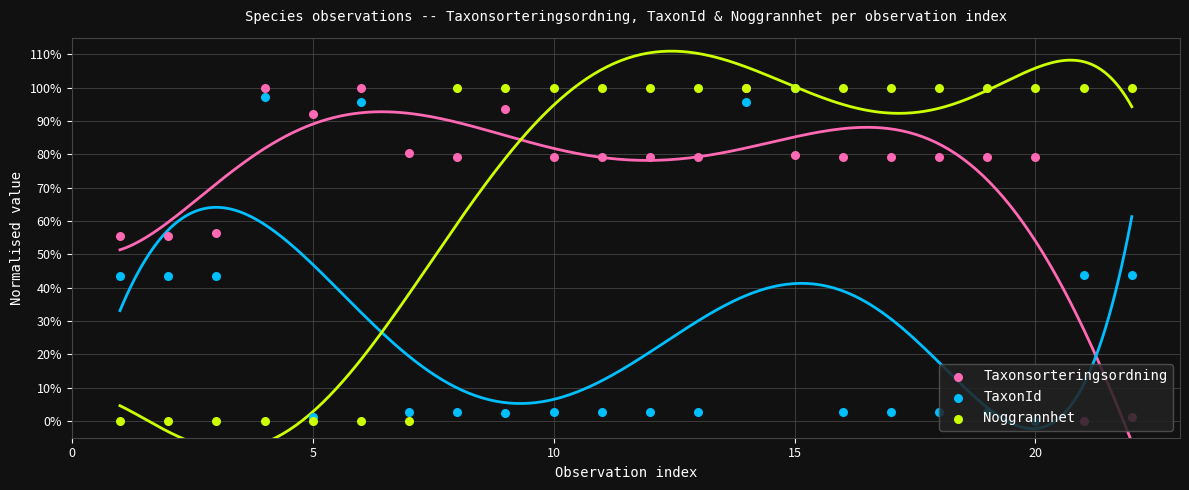

At how many categories does at least one series exceed 0?

22